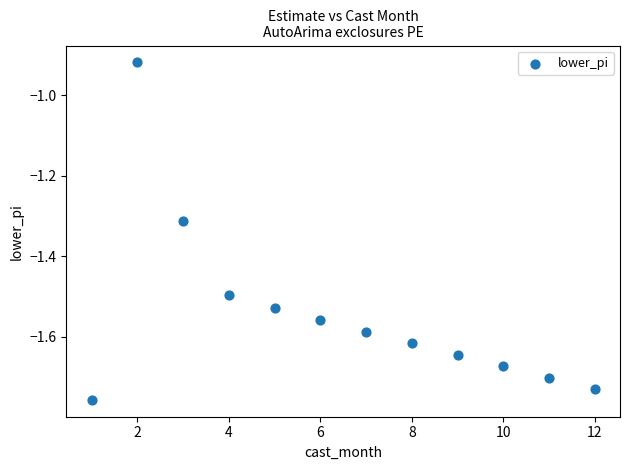

What is the average X value?

6.5